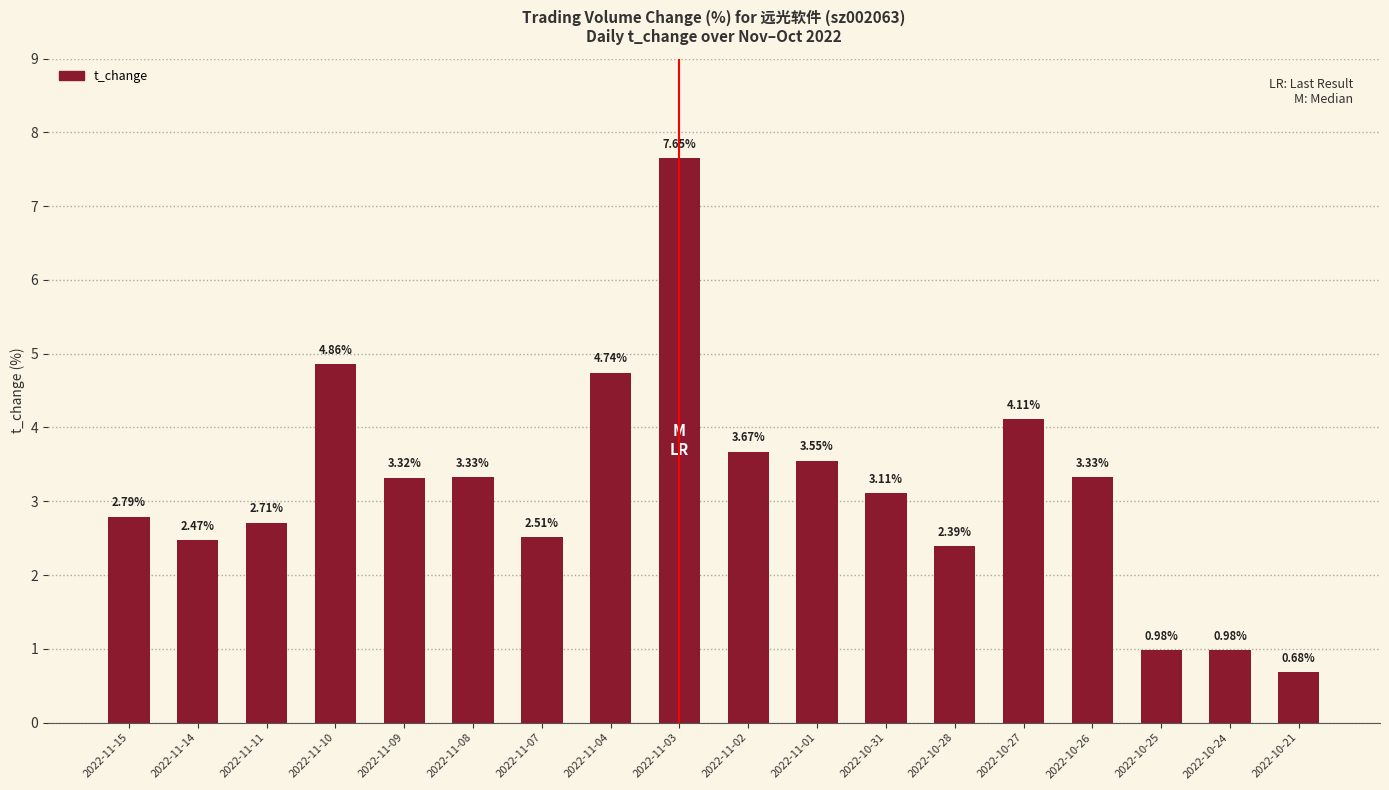

What is the label of the 14th bar from the left?

2022-10-27